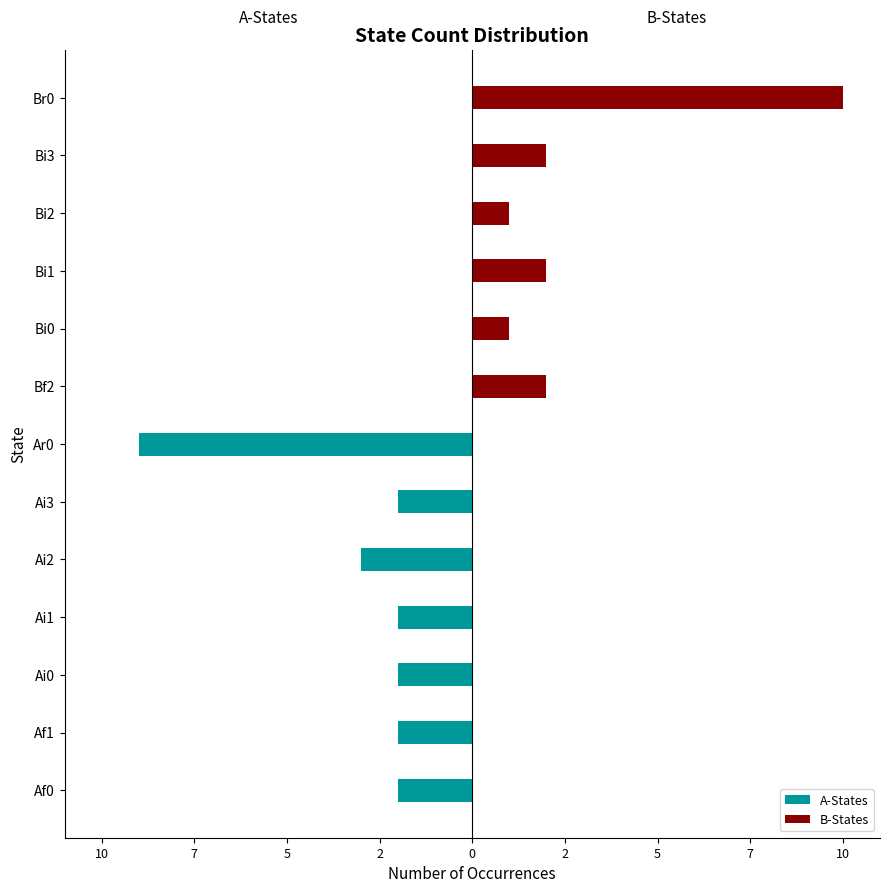

Where does the A-States series first go above -2?

Bf2